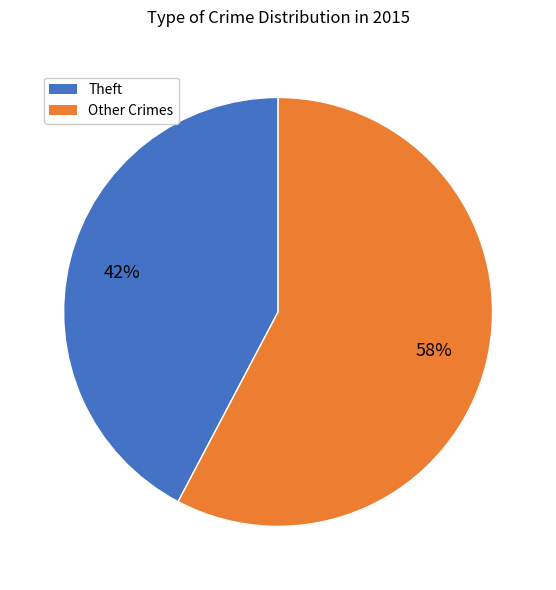

Is there a majority slice in this chart?

Yes